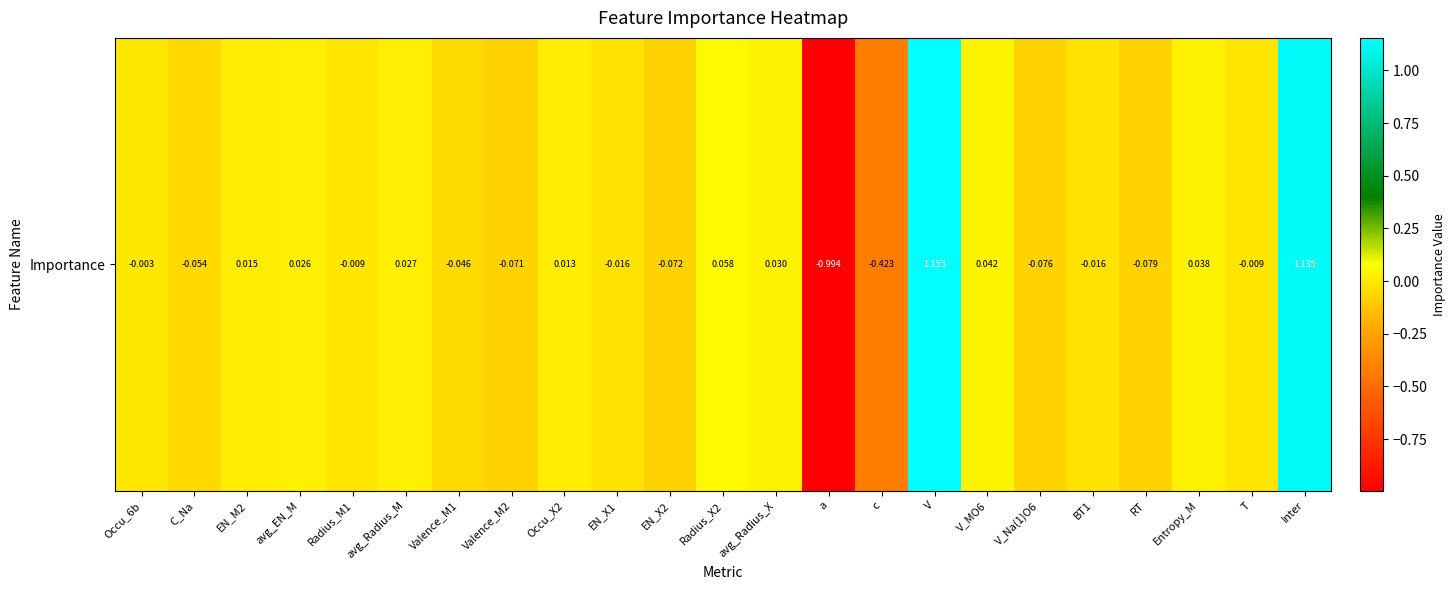

Reading right to left, extract all data points from this chart.

Inter=1.1	T=-0.0	Entropy_M=0.0	RT=-0.1	BT1=-0.0	V_Na(1)O6=-0.1	V_MO6=0.0	V=1.2	c=-0.4	a=-1.0	avg_Radius_X=0.0	Radius_X2=0.1	EN_X2=-0.1	EN_X1=-0.0	Occu_X2=0.0	Valence_M2=-0.1	Valence_M1=-0.0	avg_Radius_M=0.0	Radius_M1=-0.0	avg_EN_M=0.0	EN_M2=0.0	C_Na=-0.1	Occu_6b=-0.0